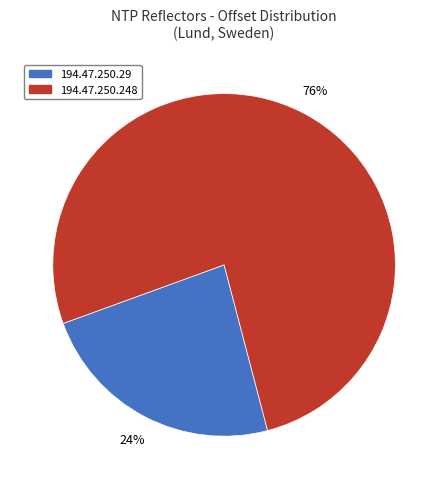

Rank the categories by value from lowest to highest.

194.47.250.29, 194.47.250.248